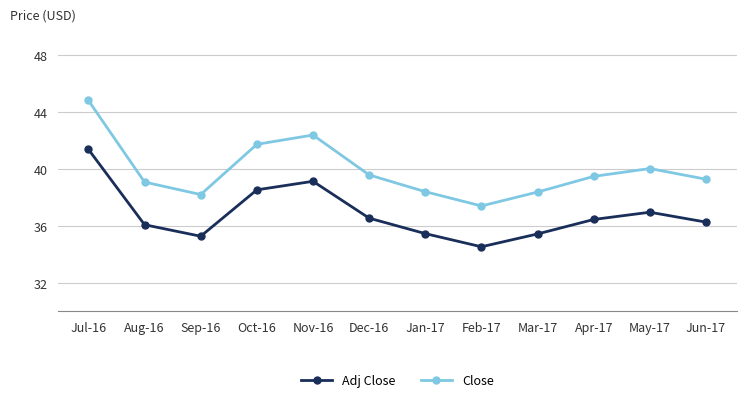

Does the chart display data point markers on the line(s)?

Yes